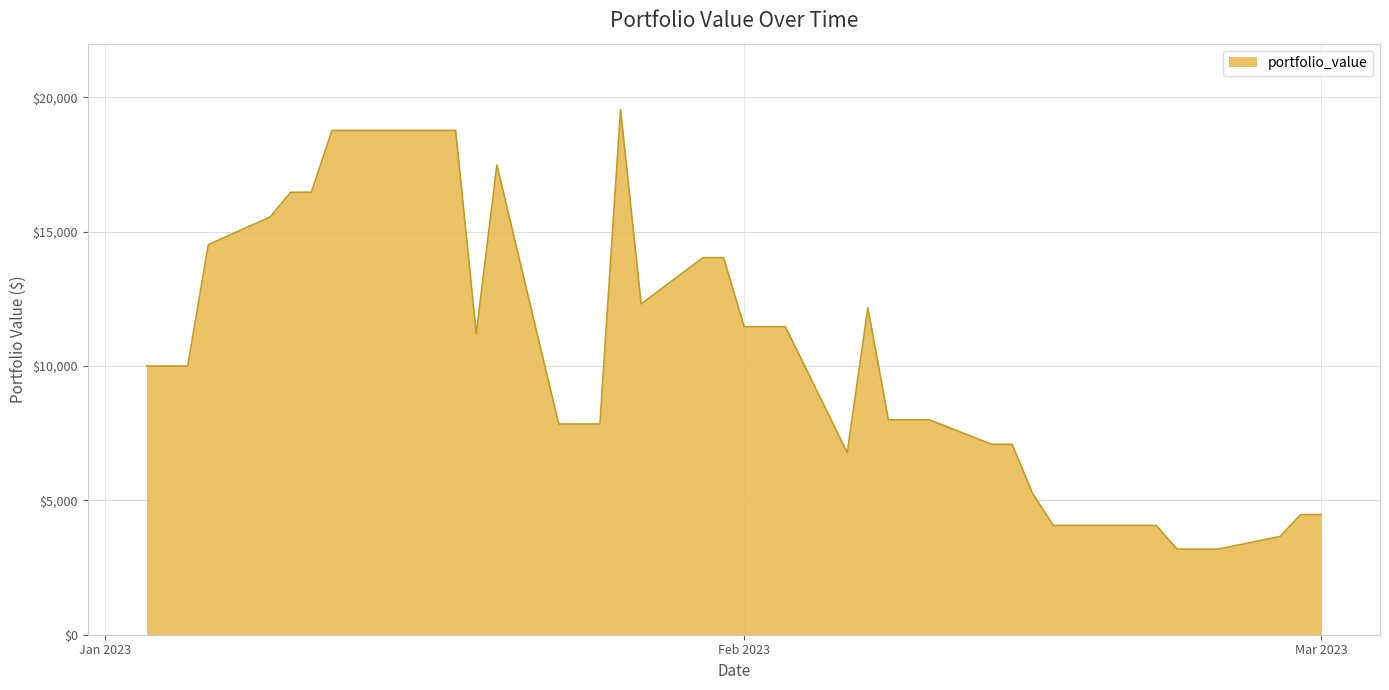

What is the greatest value displayed?

19544.0